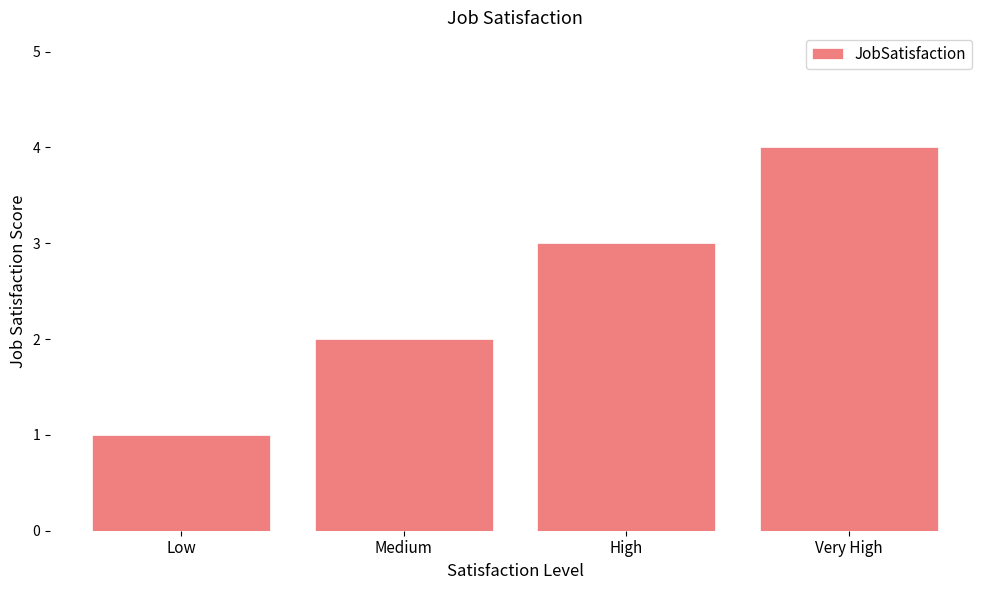

What is the smallest value displayed?

1